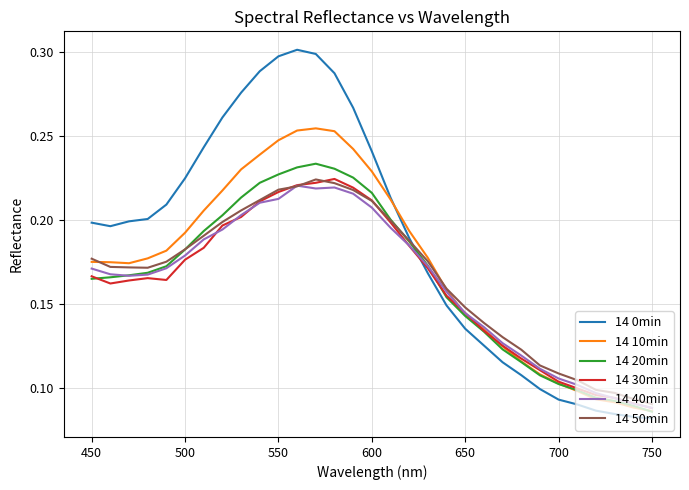

Which series has the widest spread of values?

14 0min